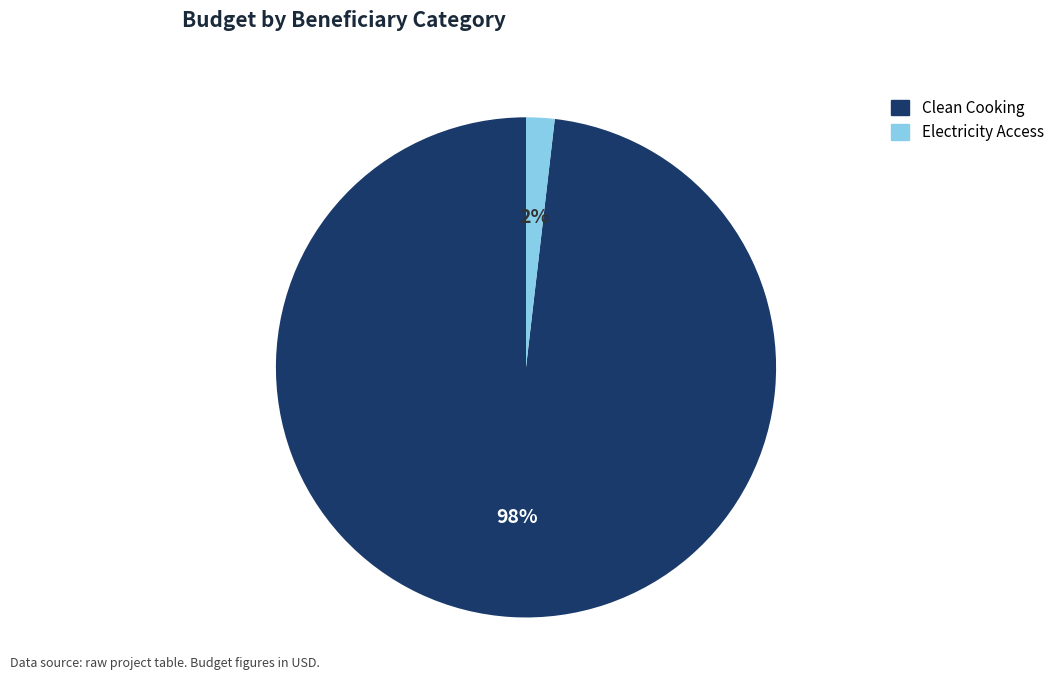

Rank the categories by value from lowest to highest.

Electricity Access, Clean Cooking